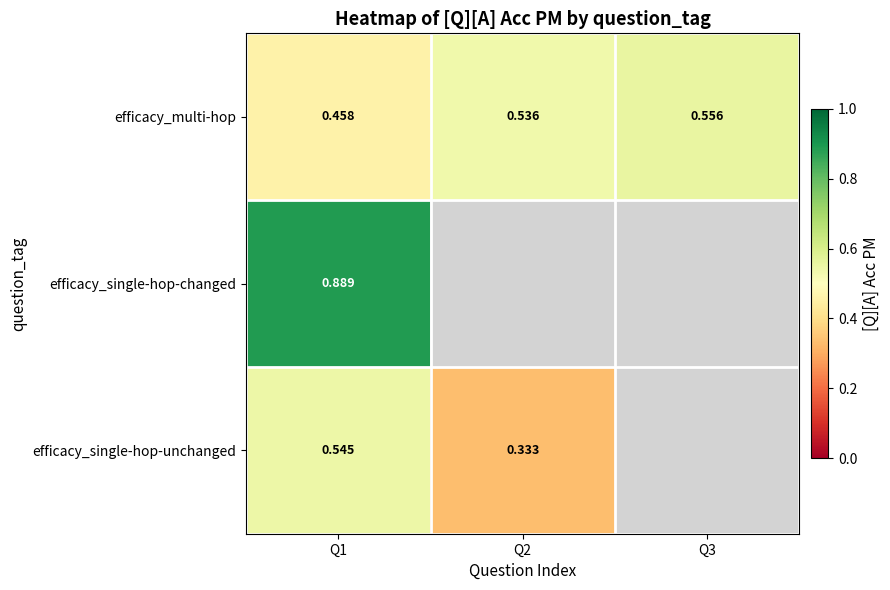

At which category is the sum across all series the highest?

Q1